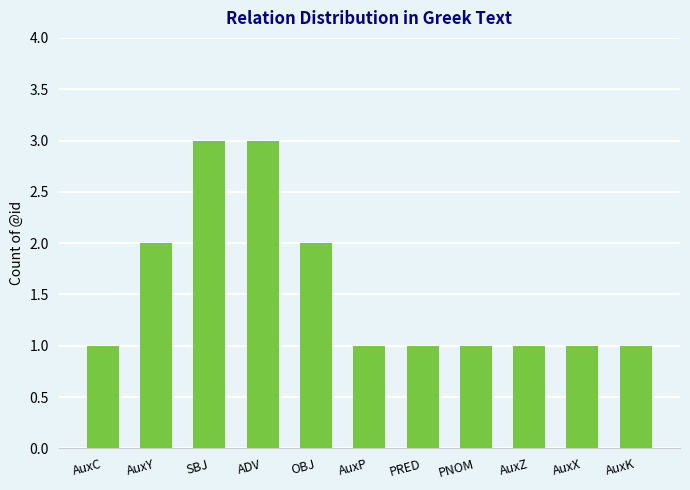

What is the minimum value shown in the chart?

1